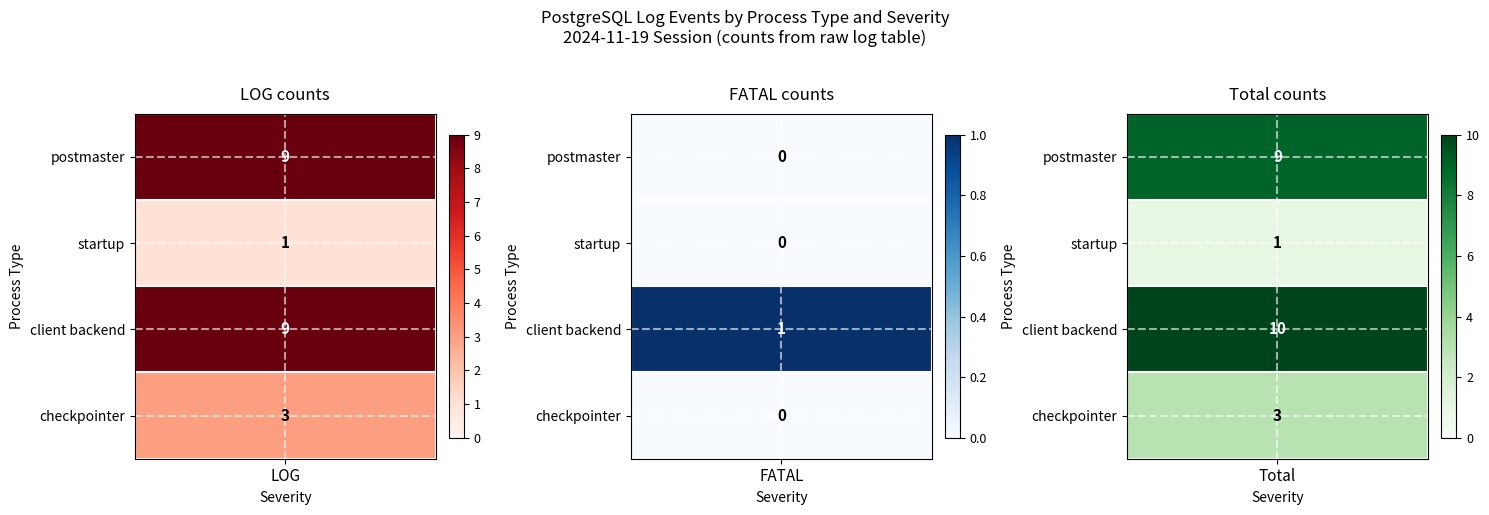

What is the average value of the checkpointer series?

2